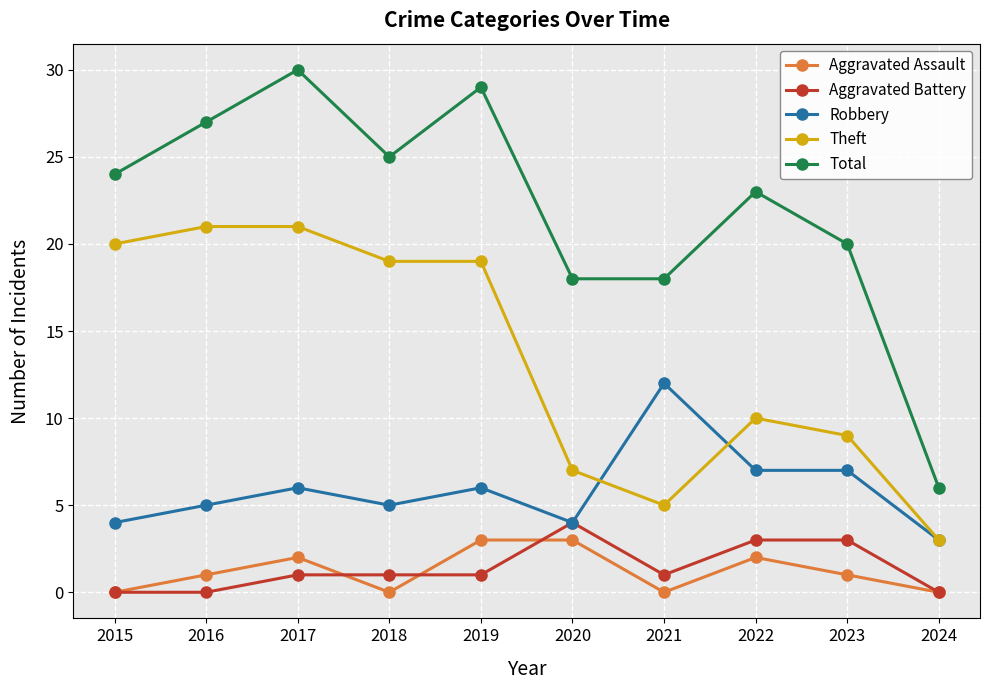

What are all the series names shown in the legend?

Aggravated Assault, Aggravated Battery, Robbery, Theft, Total